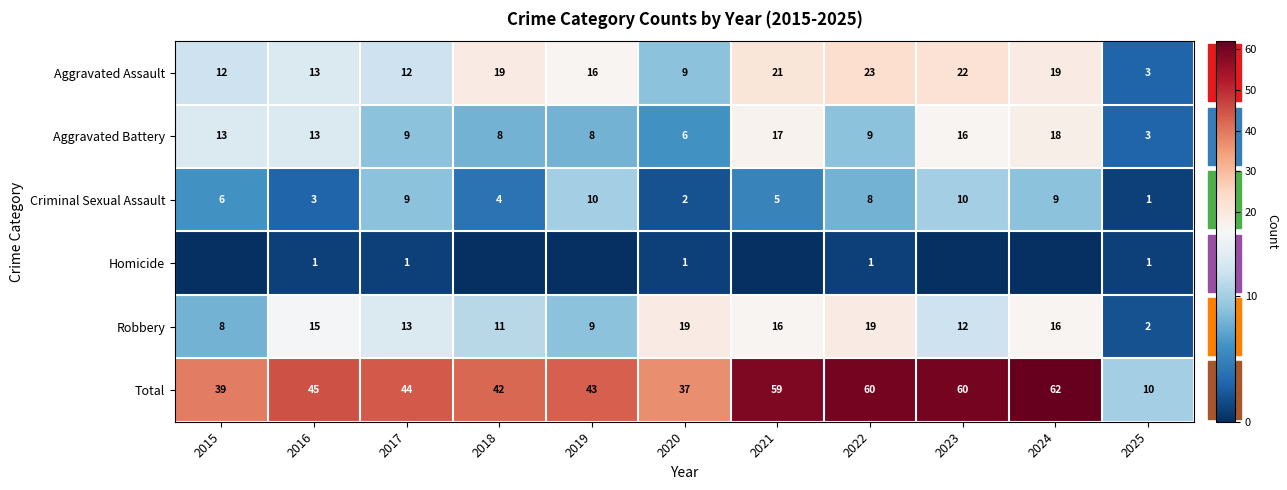

What is the total value across all series at 2016?

90